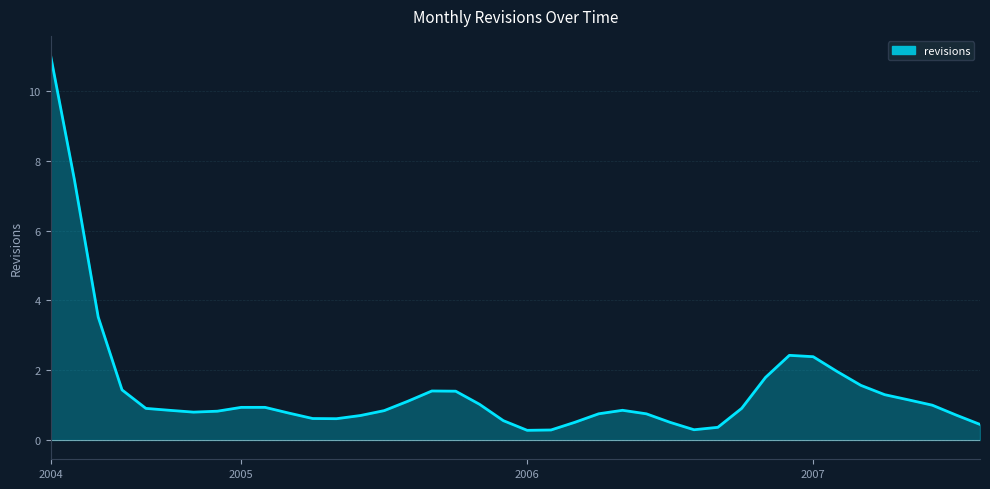

Which label corresponds to the largest value in the chart?

2004